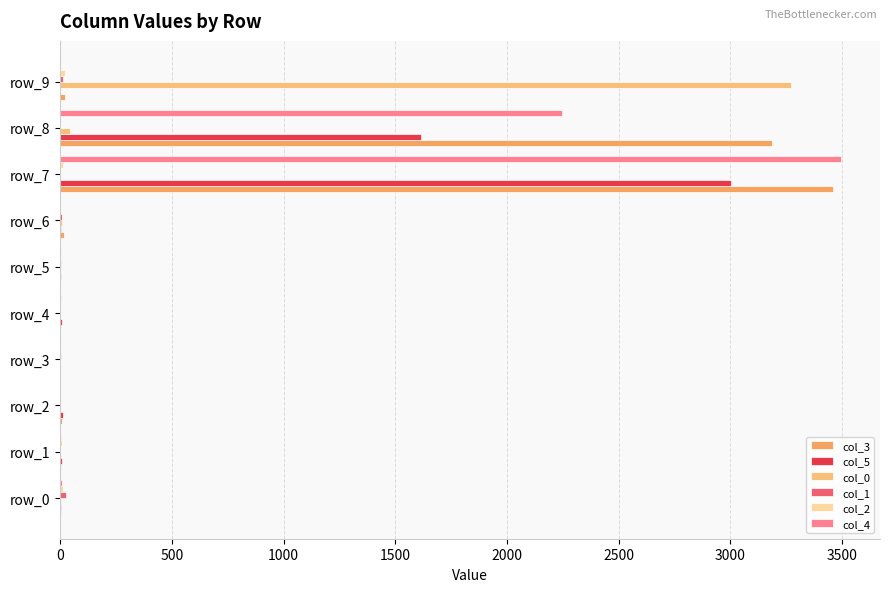

What is the sum of all col_0 values?

3329